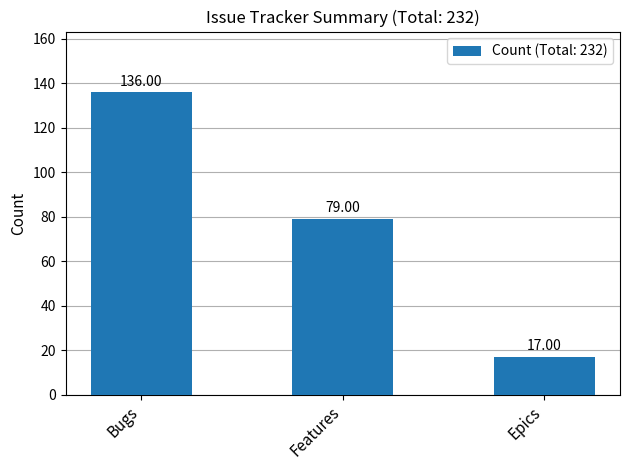

Reading left to right, transcribe all the data shown in this chart.

136	79	17